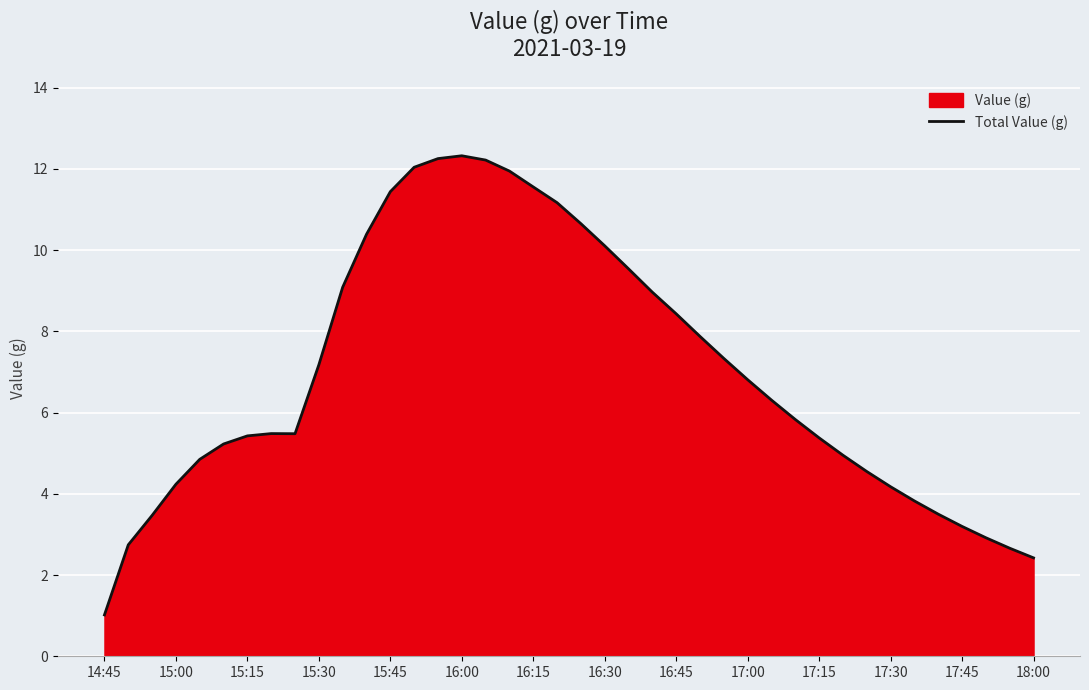

How many lines are shown in the chart?

1